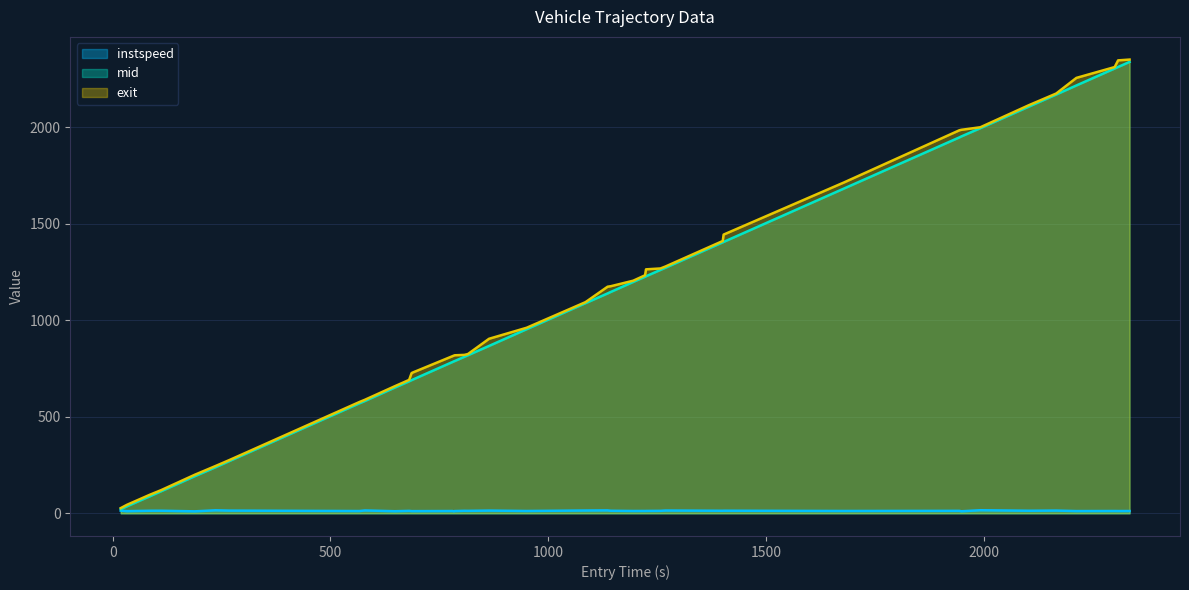

True or false: mid and entry cross at least once.

False